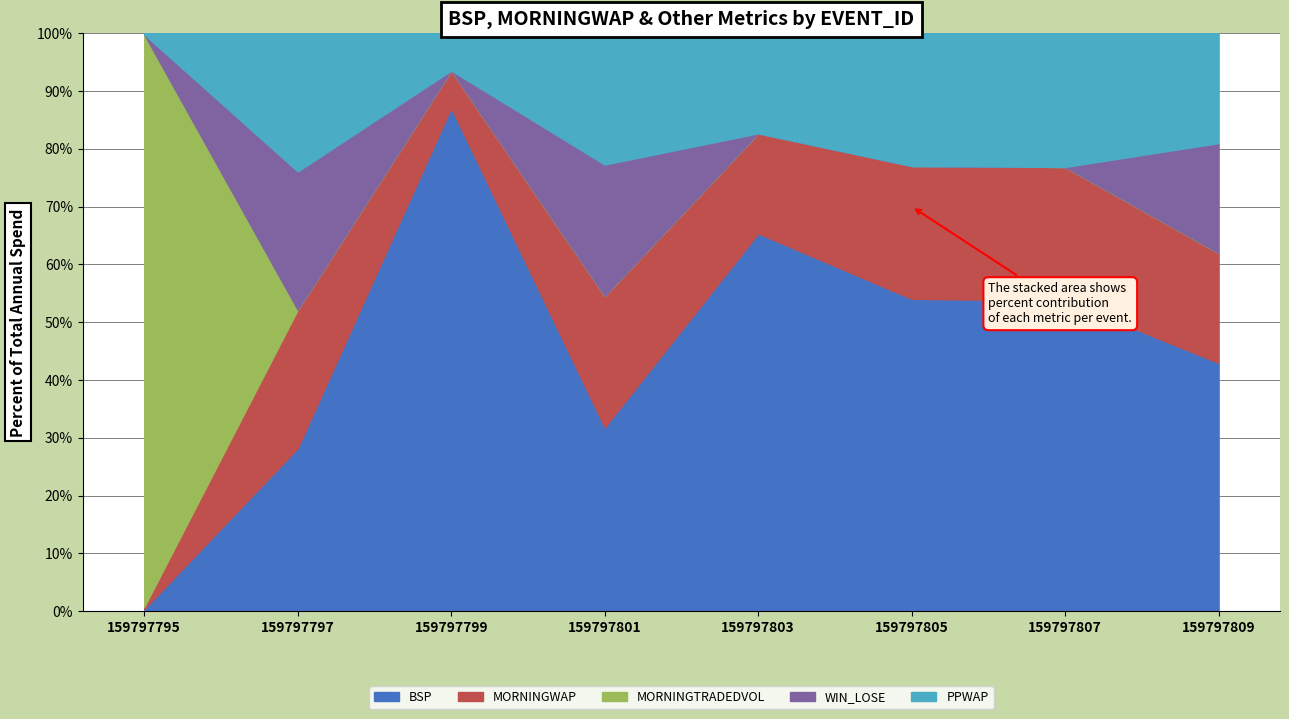

List the series in order of their peak value, highest first.

MORNINGTRADEDVOL, BSP, MORNINGWAP, WIN_LOSE, PPWAP